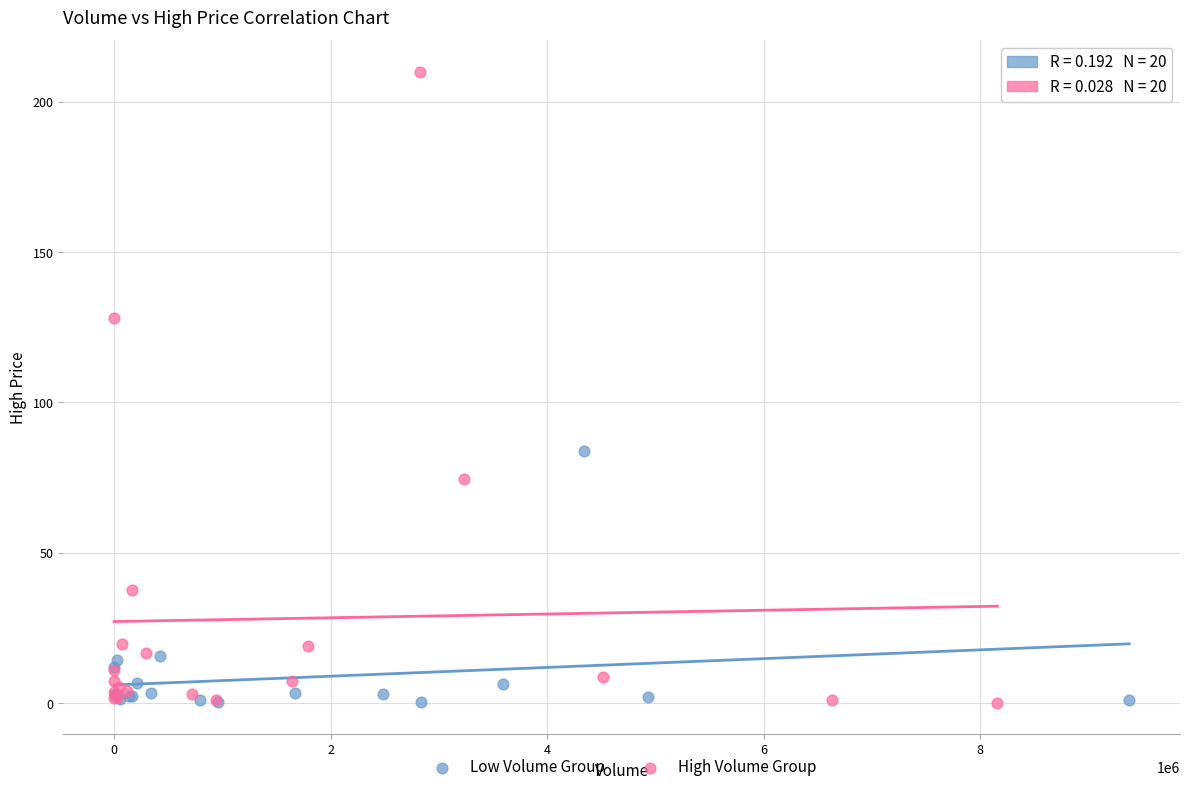

Which series has the largest Y range (max minus min)?

High Volume Group